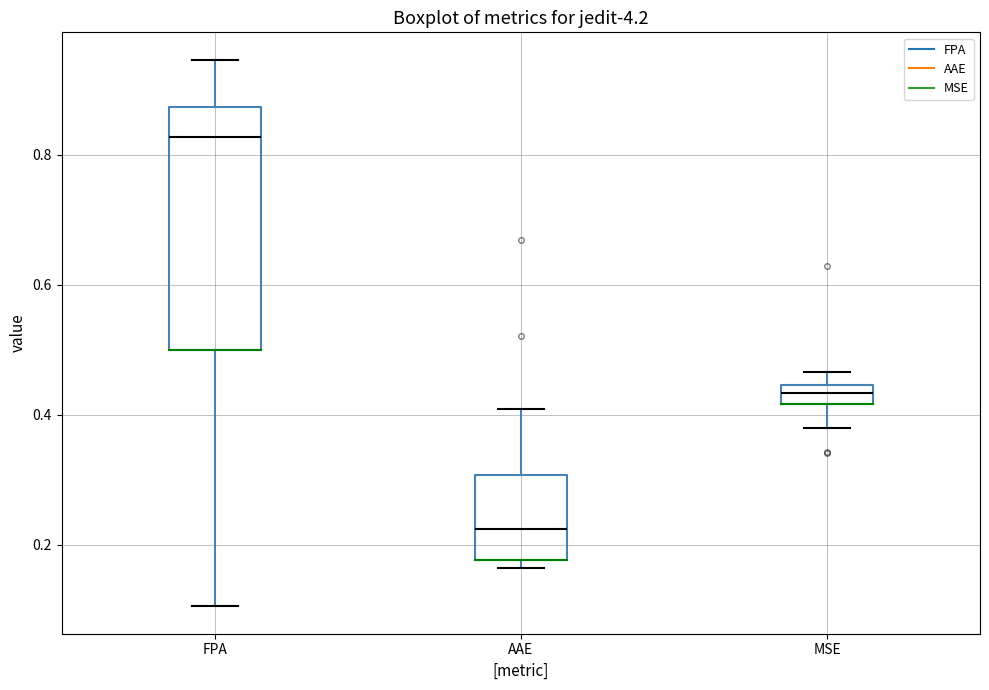

Which box is the tallest, from its lower edge to its upper edge?

FPA